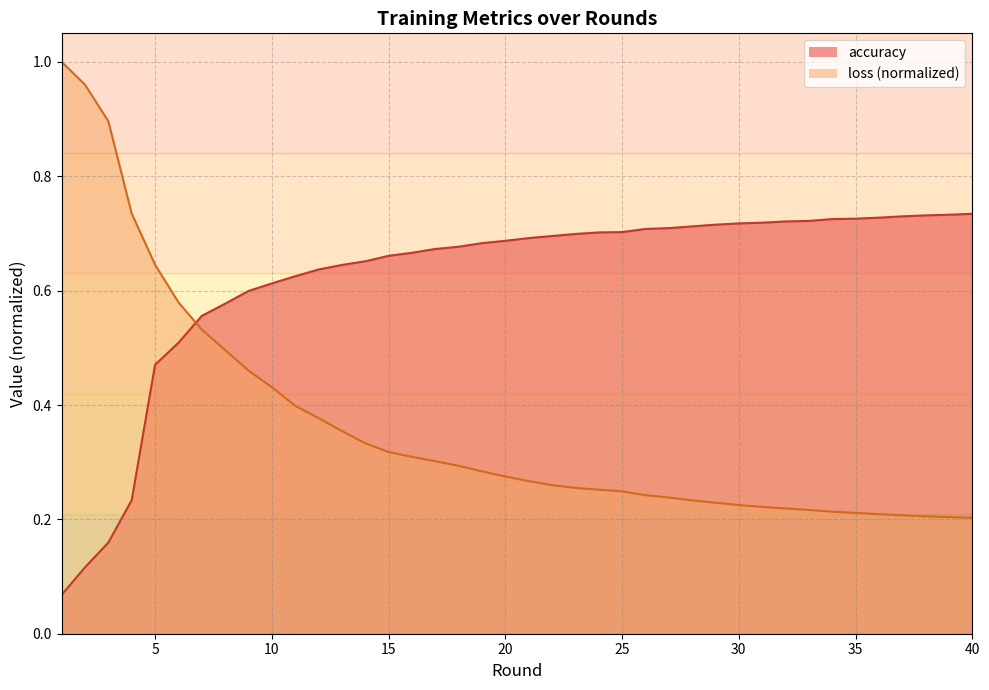

Between 22 and 33, which is larger?

33